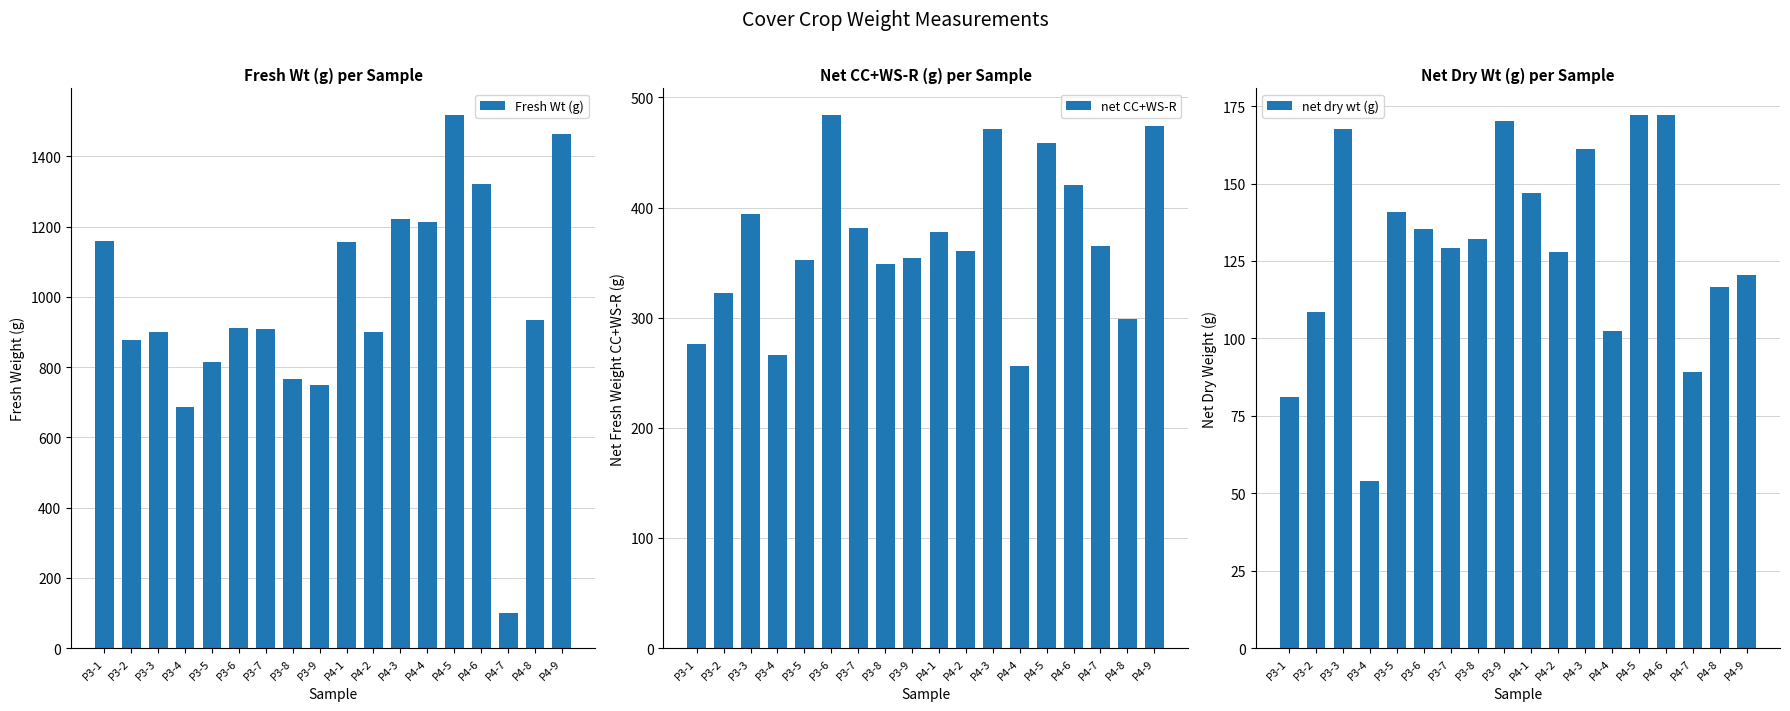

What is the highest value of the net CC+WS-R series?

484.0